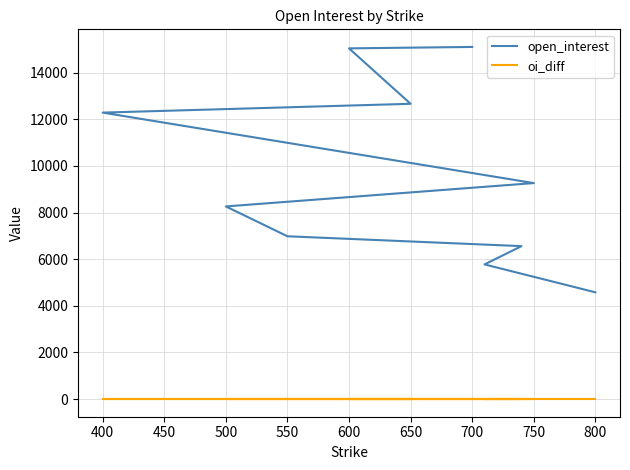

True or false: oi_diff and open_interest cross at least once.

False